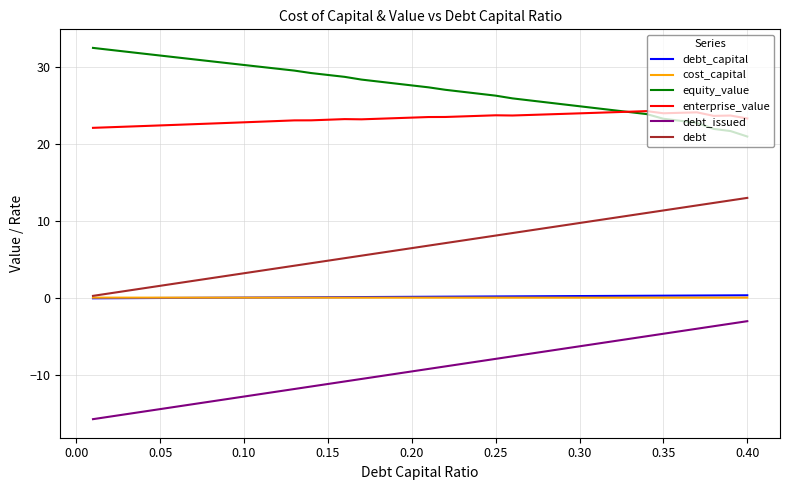

True or false: debt and enterprise_value cross at least once.

False